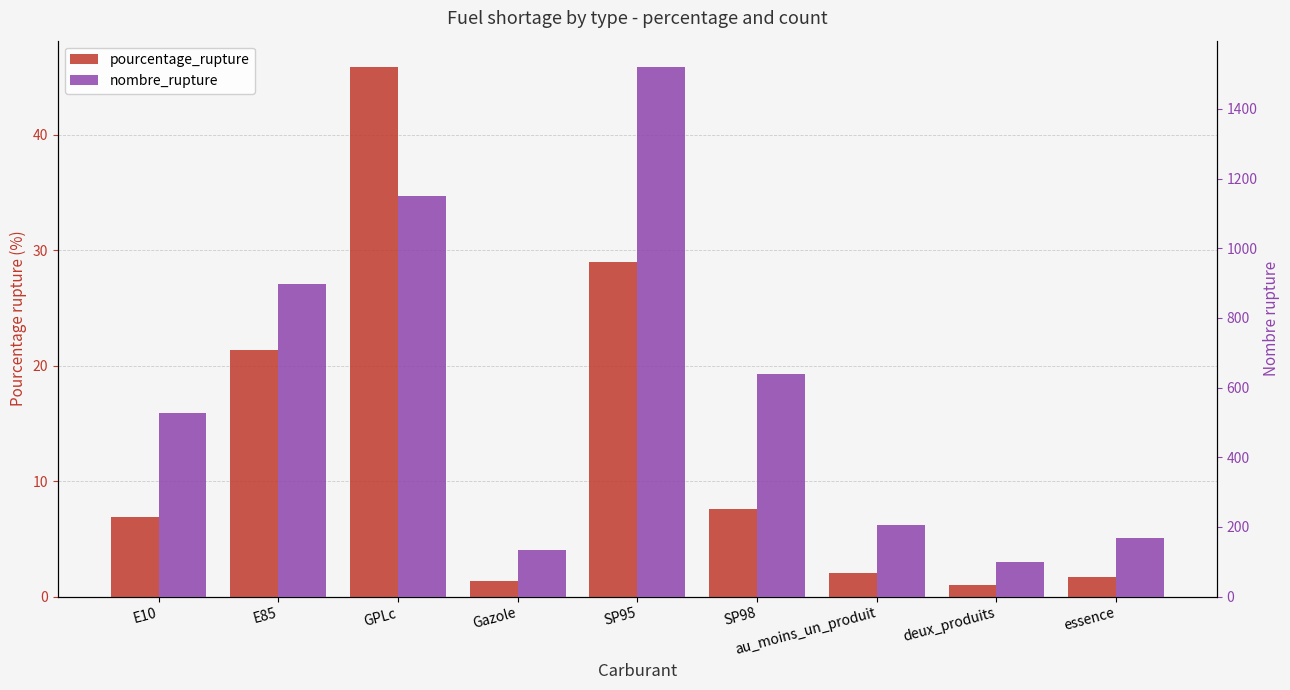

What is the sum of all pourcentage_rupture values?

116.9